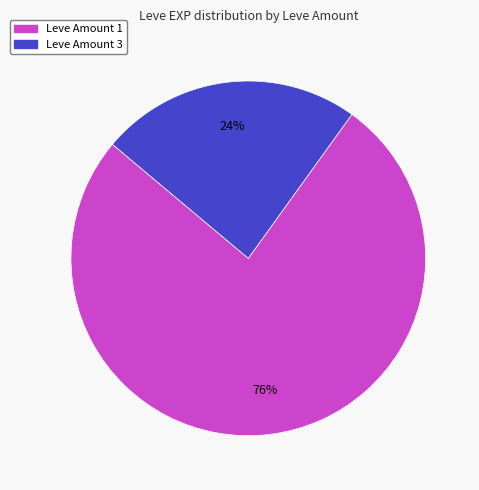

Does any single category account for the majority?

Yes